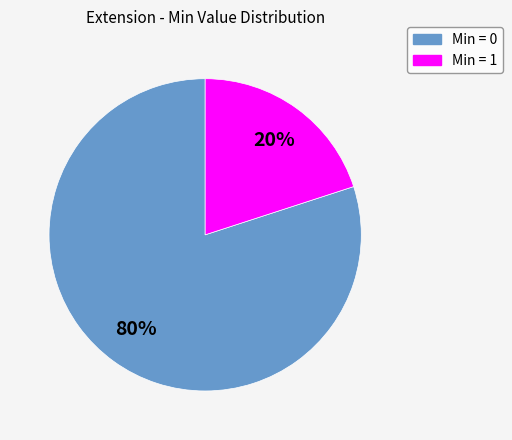

How many slices are in this pie chart?

2